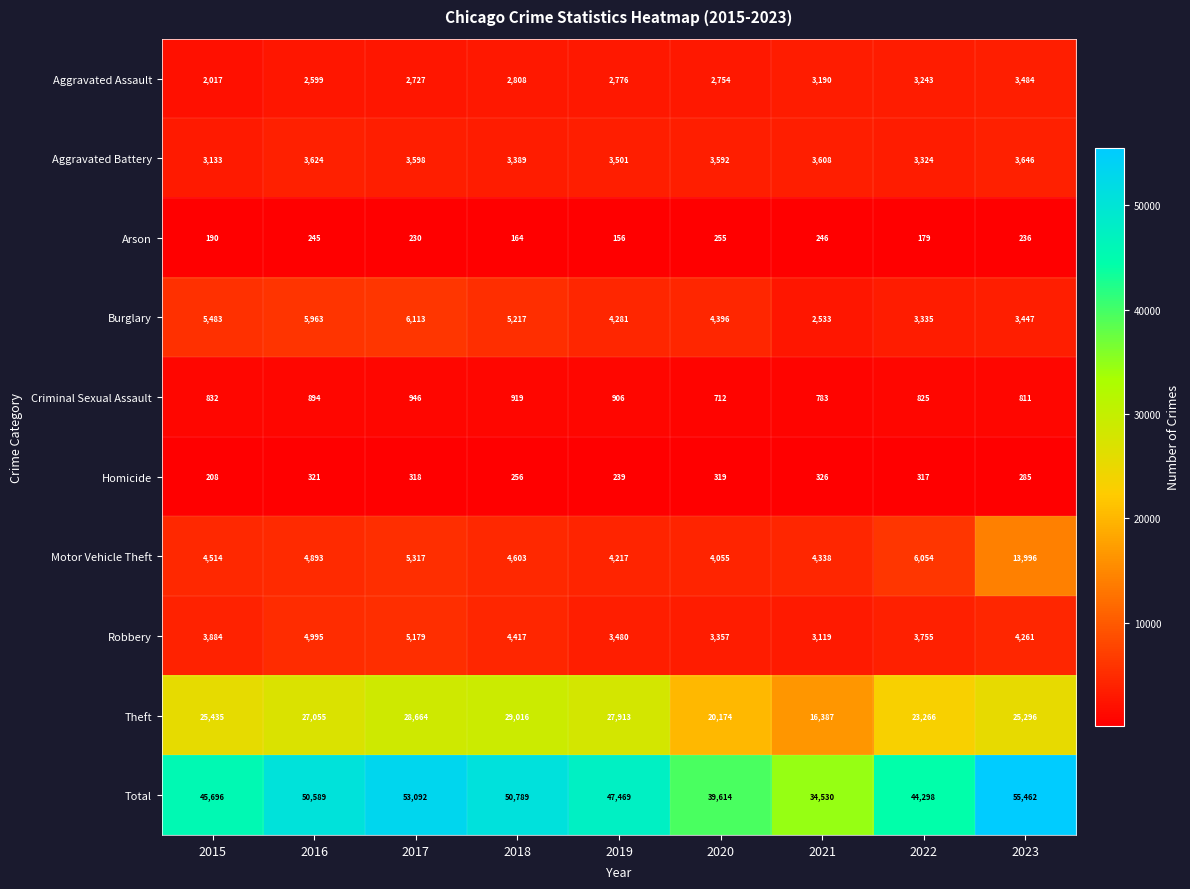

What is the difference between the maximum and minimum values in the Robbery series?

2060